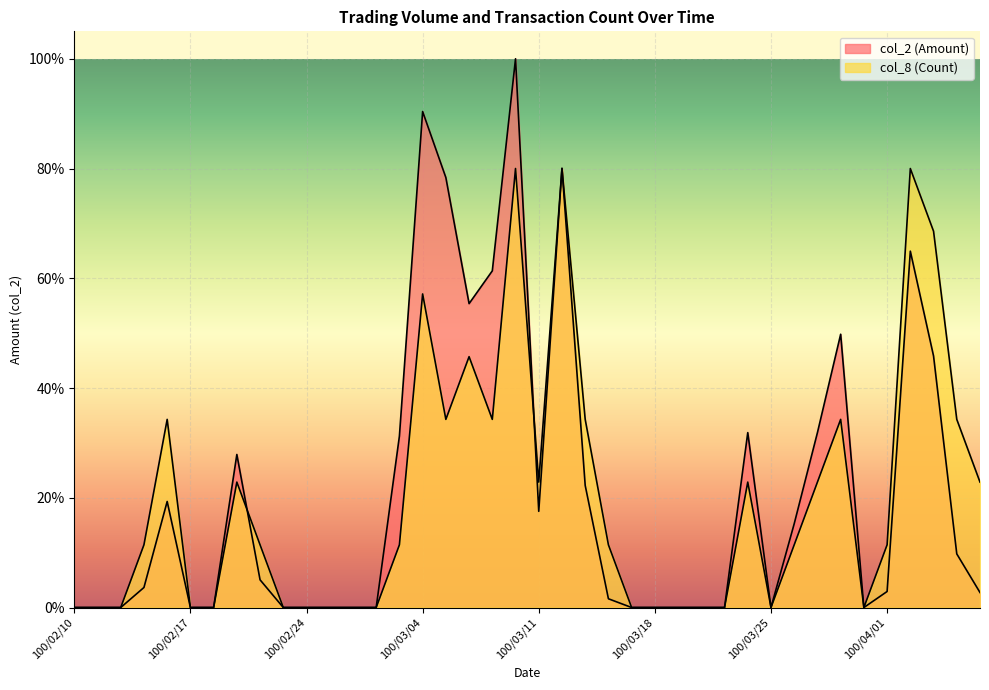

In col_8 (Count), how many points are higher than both neighbors (excluding endpoints)?

9